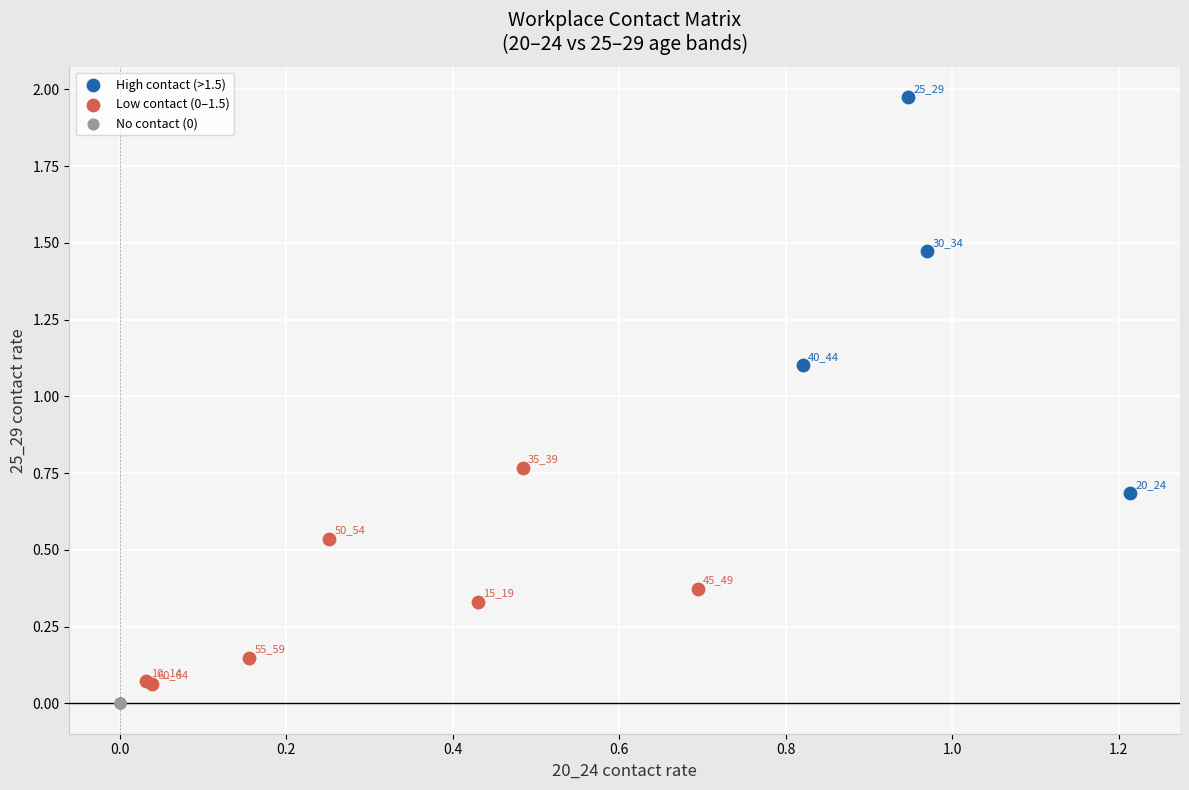

Which series reaches the minimum Y coordinate?

No contact (0)